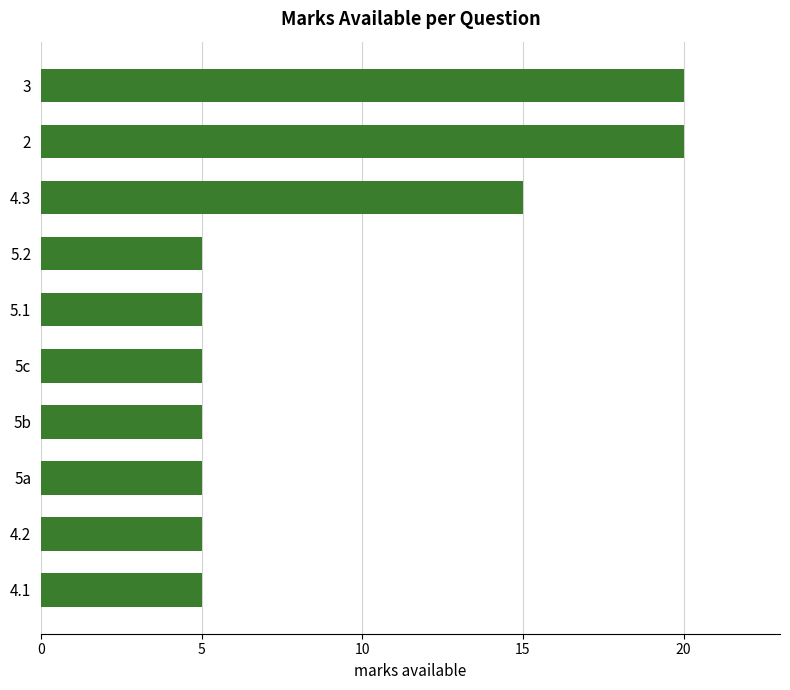

Is it true that the value at 4.2 is 7?

False